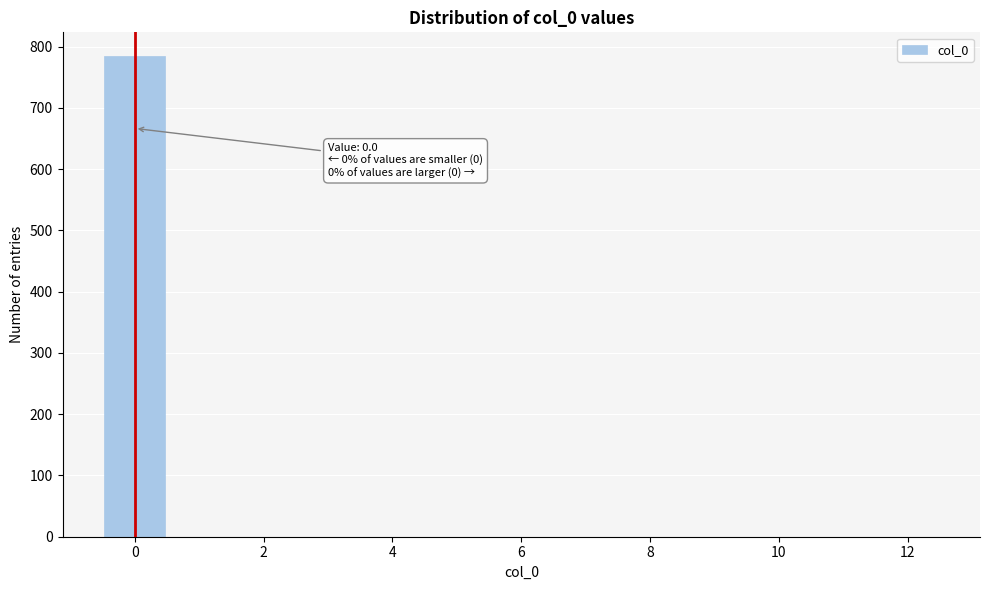

Which range on the x-axis has the tallest bar?

-0.5 to 0.5